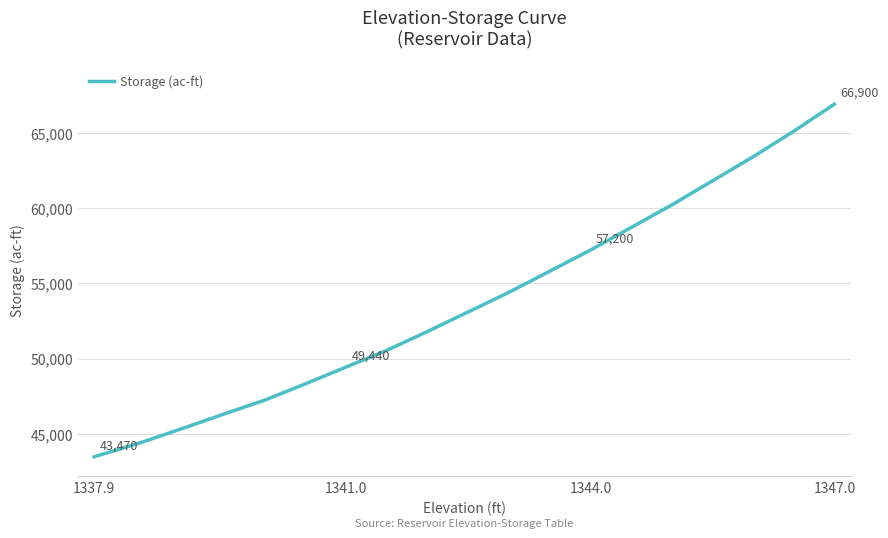

What is the smallest value displayed?

43470